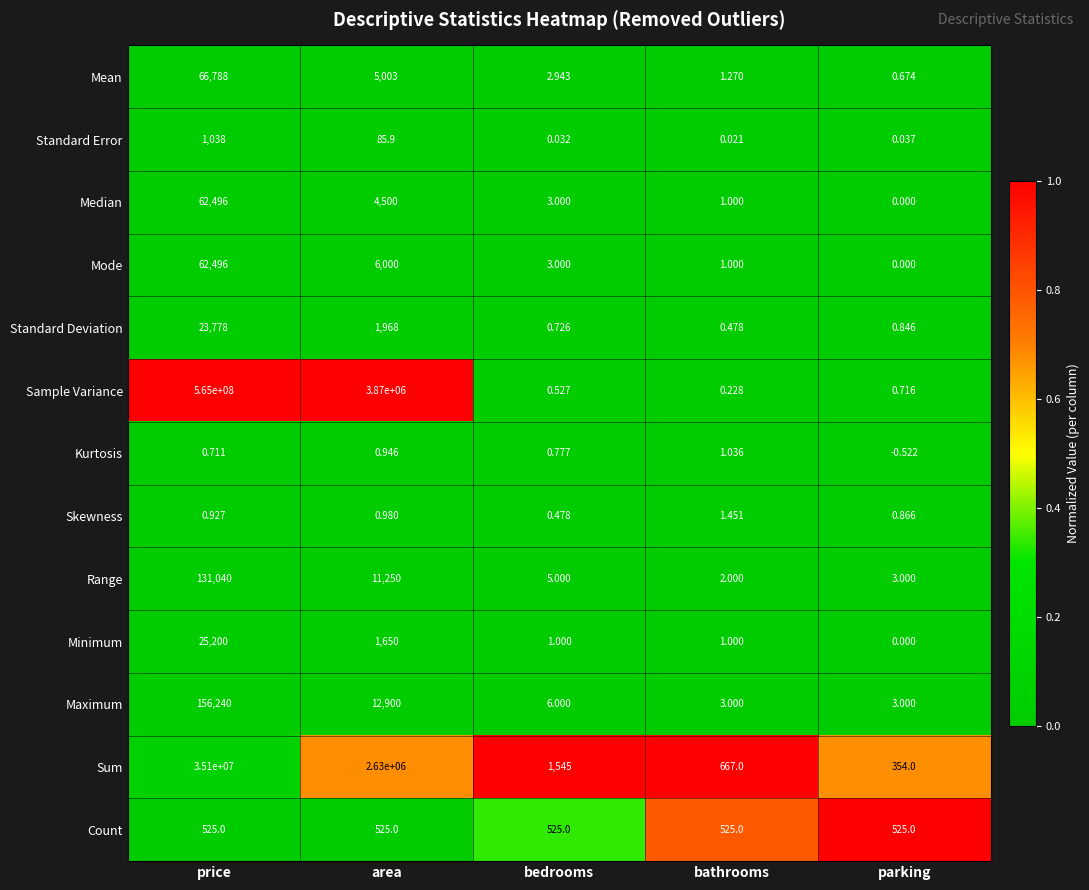

Which category has the lowest value in the Median series?

parking